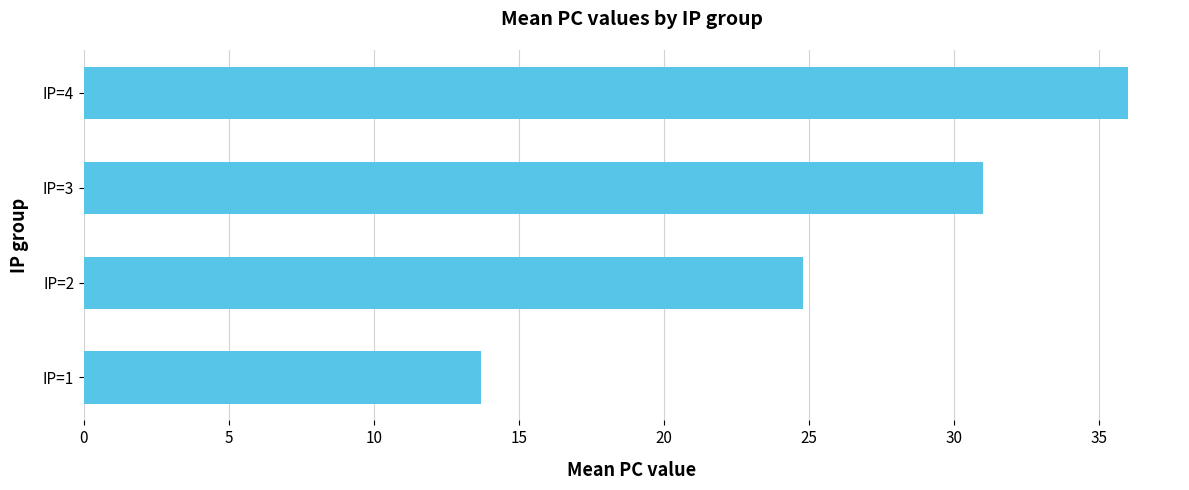

How many bars are there in total?

4